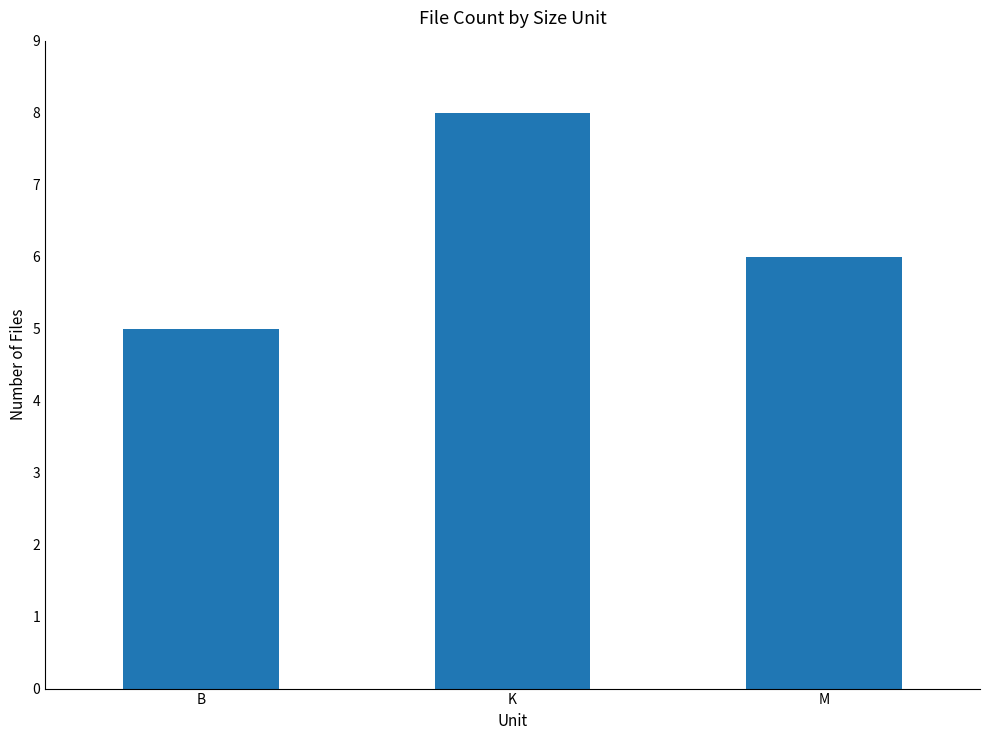

What position from the right is M?

1